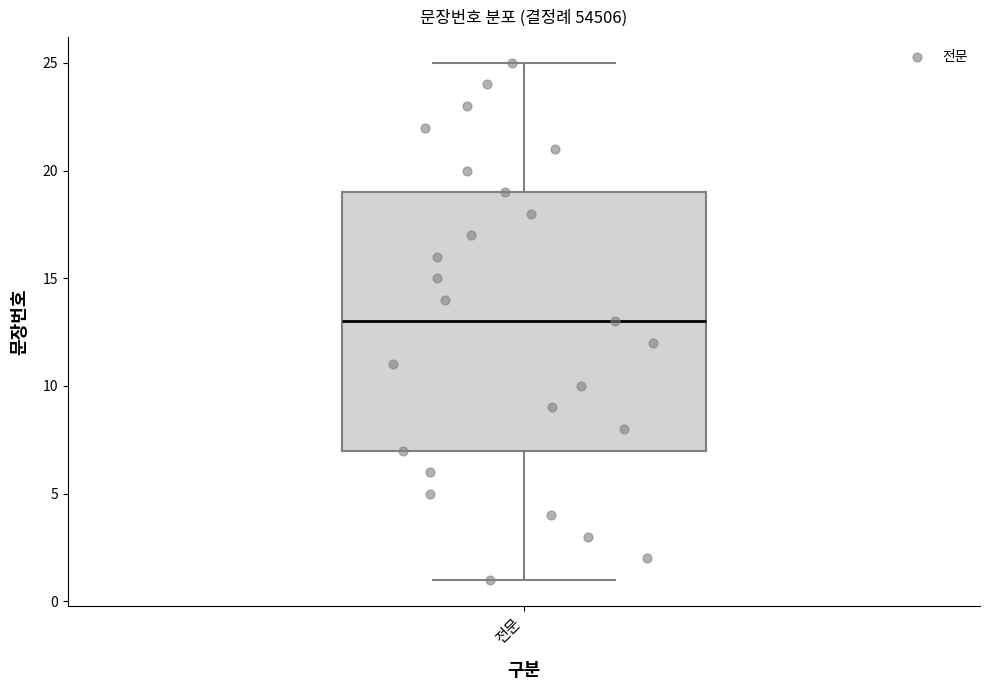

Where is the upper edge of the box for 전문 on the y-axis? The values are not printed on the chart, so give them approximately, as read against the axis.

19